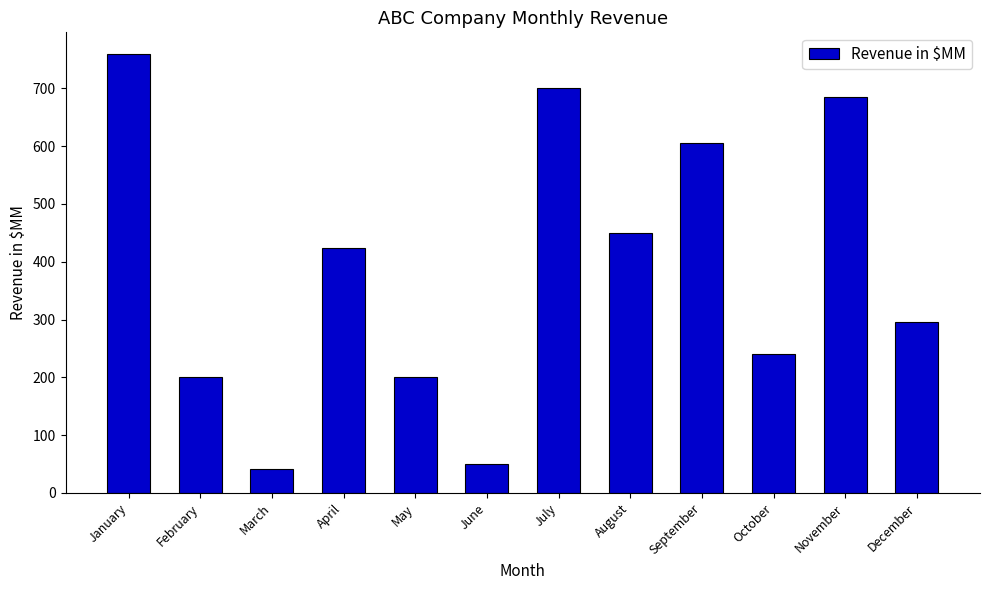

What is the maximum value shown in the chart?

759